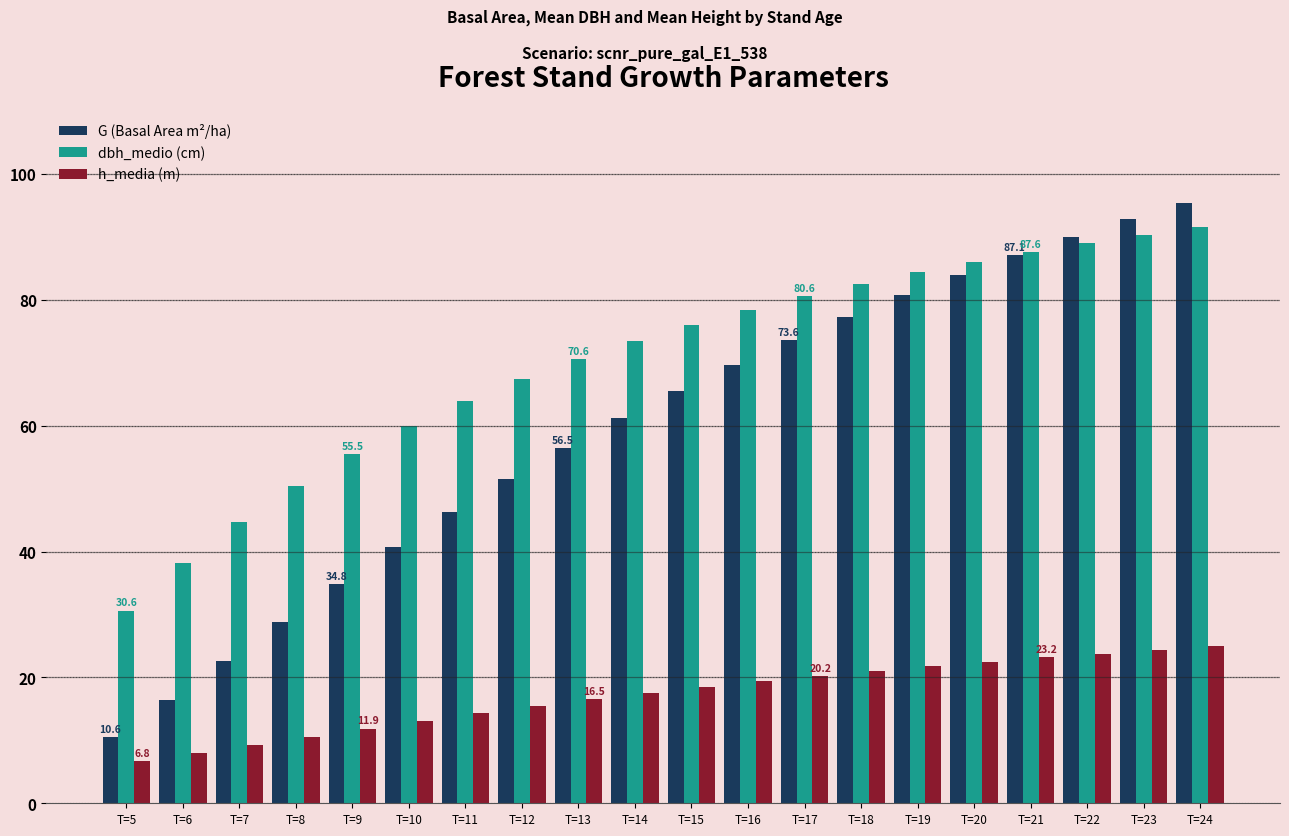

How many distinct data groups are displayed?

3